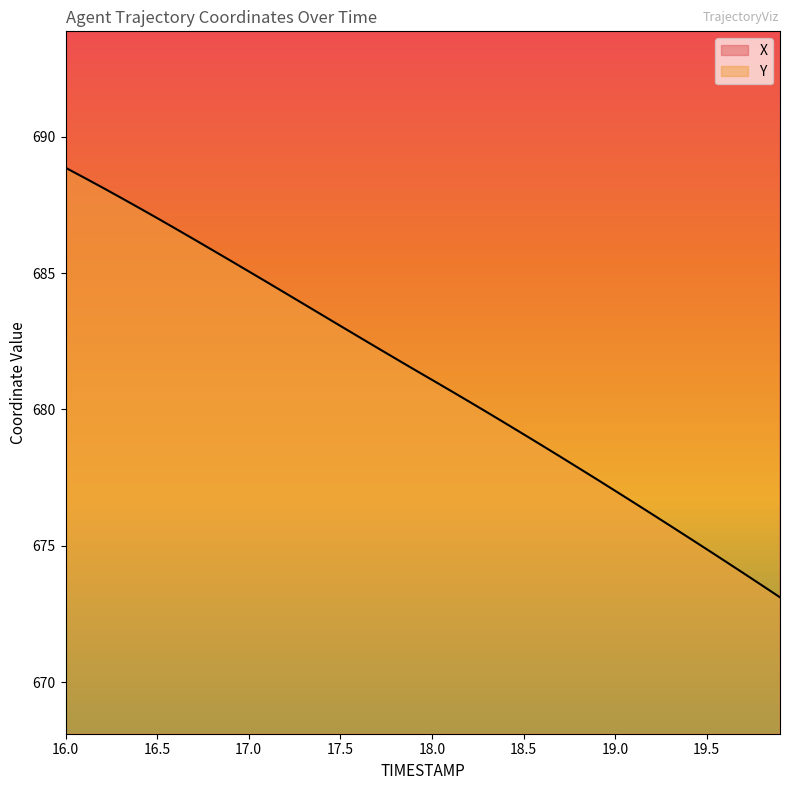

What is the average value of the Y series?

681.2